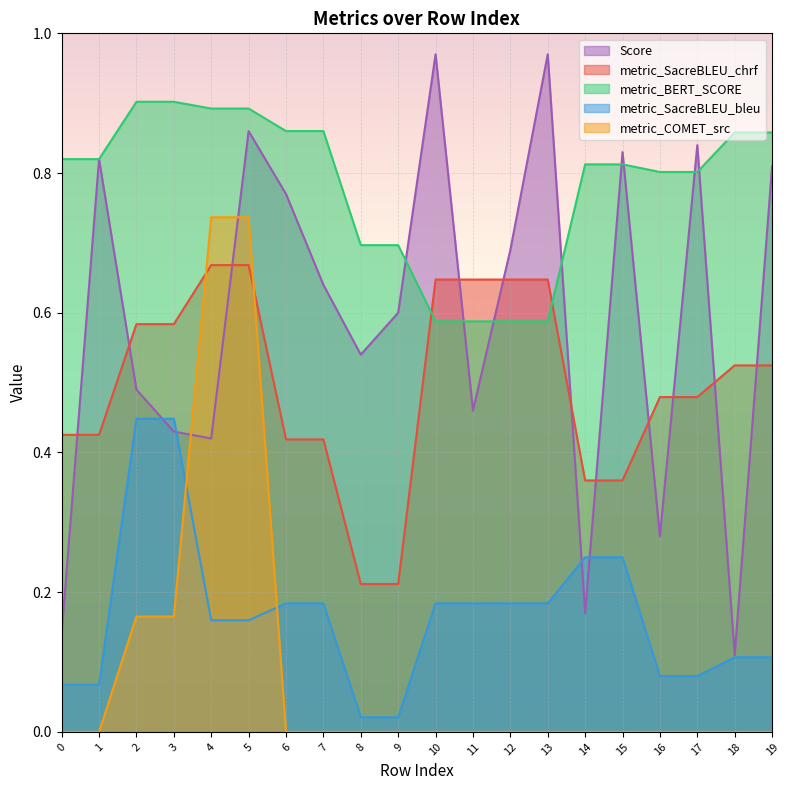

Reading left to right, what are all the values shown in this chart?

metric_SacreBLEU_chrf: 0=0.4	1=0.4	2=0.6	3=0.6	4=0.7	5=0.7	6=0.4	7=0.4	8=0.2	9=0.2	10=0.6	11=0.6	12=0.6	13=0.6	14=0.4	15=0.4	16=0.5	17=0.5	18=0.5	19=0.5
metric_COMET_src: 0=0.0	1=0.0	2=0.2	3=0.2	4=0.7	5=0.7	6=0.0	7=0.0	8=0.0	9=0.0	10=0.0	11=0.0	12=0.0	13=0.0	14=0.0	15=0.0	16=0.0	17=0.0	18=0.0	19=0.0
metric_BERT_SCORE: 0=0.8	1=0.8	2=0.9	3=0.9	4=0.9	5=0.9	6=0.9	7=0.9	8=0.7	9=0.7	10=0.6	11=0.6	12=0.6	13=0.6	14=0.8	15=0.8	16=0.8	17=0.8	18=0.9	19=0.9
metric_SacreBLEU_bleu: 0=0.1	1=0.1	2=0.4	3=0.4	4=0.2	5=0.2	6=0.2	7=0.2	8=0.0	9=0.0	10=0.2	11=0.2	12=0.2	13=0.2	14=0.2	15=0.2	16=0.1	17=0.1	18=0.1	19=0.1
Score: 0=0.1	1=0.8	2=0.5	3=0.4	4=0.4	5=0.9	6=0.8	7=0.6	8=0.5	9=0.6	10=1.0	11=0.5	12=0.7	13=1.0	14=0.2	15=0.8	16=0.3	17=0.8	18=0.1	19=0.8